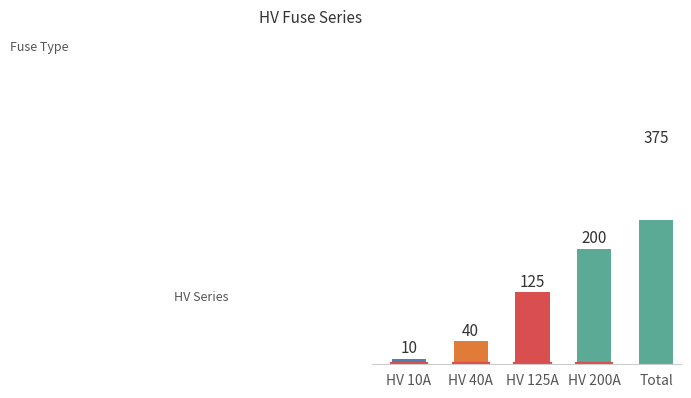

The value at HV 125A is 185. True or false?

False